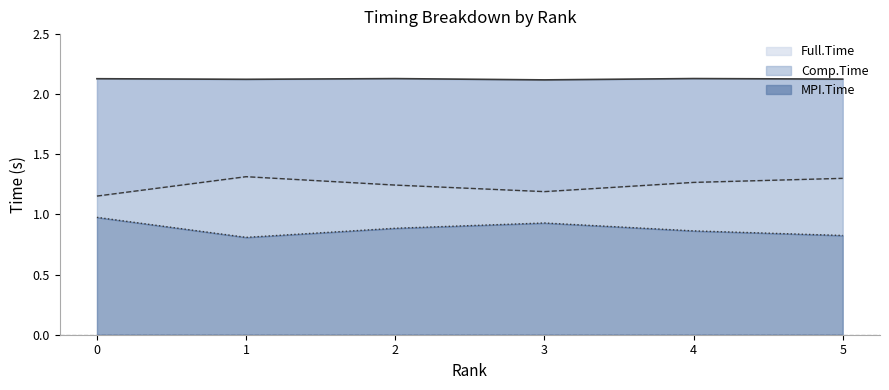

Reading right to left, what are all the values shown in this chart?

MPI.Time: 0.8	0.9	0.9	0.9	0.8	1.0
Full.Time: 2.1	2.1	2.1	2.1	2.1	2.1
Comp.Time: 1.3	1.3	1.2	1.2	1.3	1.2